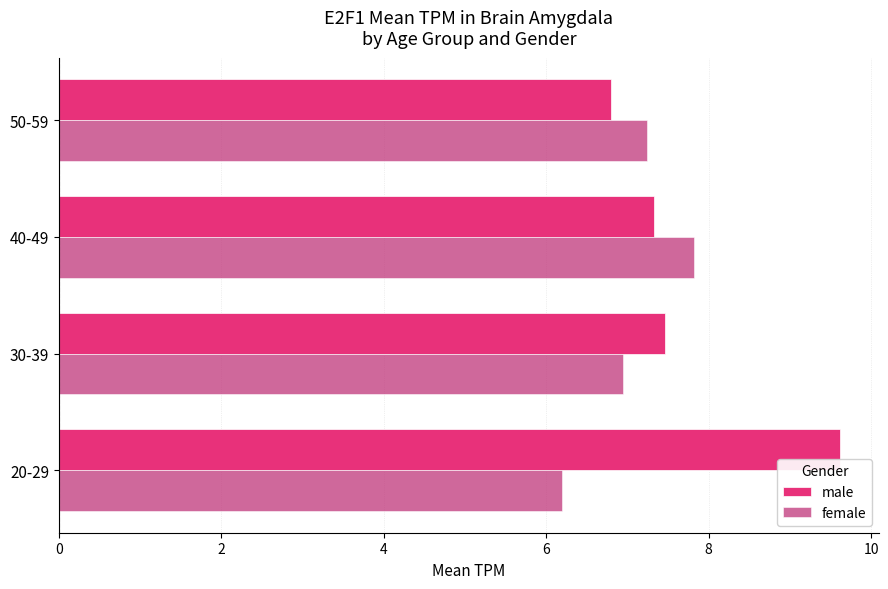

Which series has the widest spread of values?

male